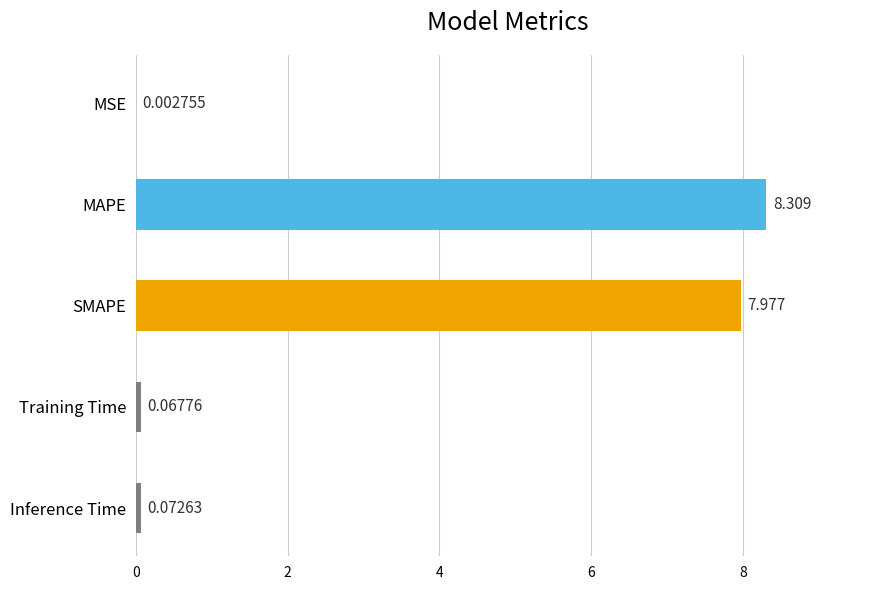

At which category does the chart reach its peak across all series?

MAPE